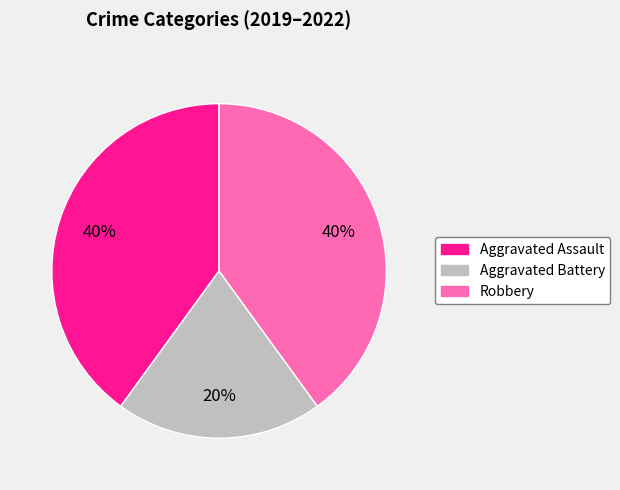

True or false: Aggravated Battery accounts for 20% of the total.

True